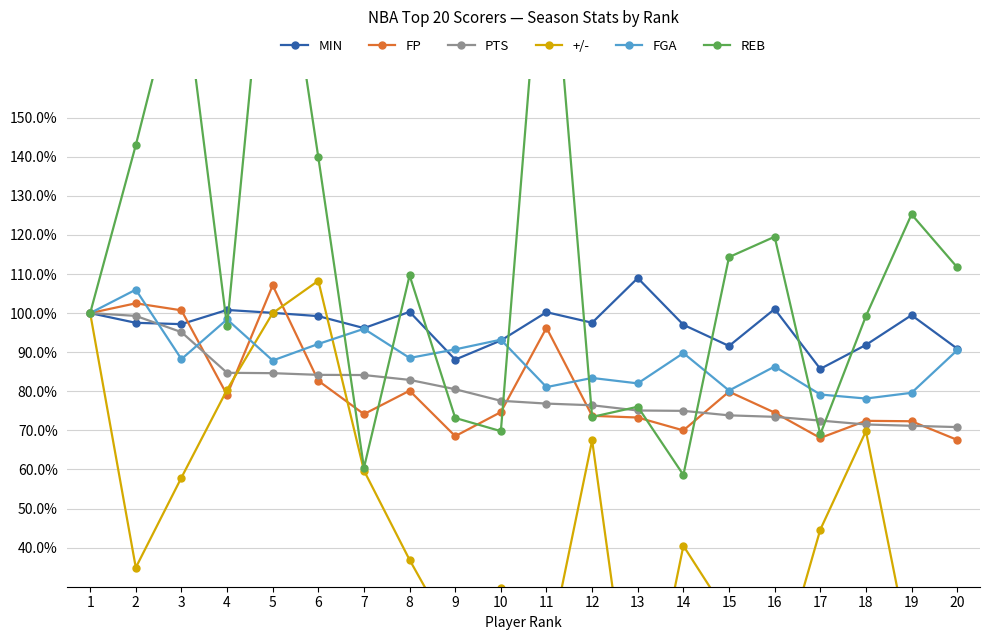

Reading right to left, list all the values displayed in this chart.

MIN: 90.9	99.5	91.9	85.7	101.0	91.6	97.0	109.0	97.5	100.2	93.0	88.1	100.3	96.2	99.2	100.1	100.8	97.2	97.5	100.0
FP: 67.6	72.3	72.4	68.1	74.5	79.9	70.0	73.3	73.7	96.2	74.7	68.5	80.1	74.2	82.7	107.1	79.1	100.7	102.5	100.0
PTS: 70.8	71.2	71.5	72.5	73.5	73.8	75.0	75.1	76.4	76.8	77.6	80.5	82.9	84.2	84.2	84.6	84.7	95.1	99.3	100.0
+/-: -96.6	11.3	69.8	44.6	4.0	22.3	40.5	-16.7	67.4	10.8	29.7	16.0	36.9	59.7	108.3	100.0	80.4	57.9	34.9	100.0
FGA: 90.5	79.6	78.1	79.2	86.3	80.2	89.8	82.0	83.4	81.1	93.2	90.7	88.5	96.0	92.1	87.9	98.4	88.2	106.0	100.0
REB: 111.7	125.3	99.2	69.0	119.5	114.3	58.6	76.0	73.4	213.8	69.8	73.2	109.6	60.4	139.8	217.4	96.6	189.1	143.0	100.0